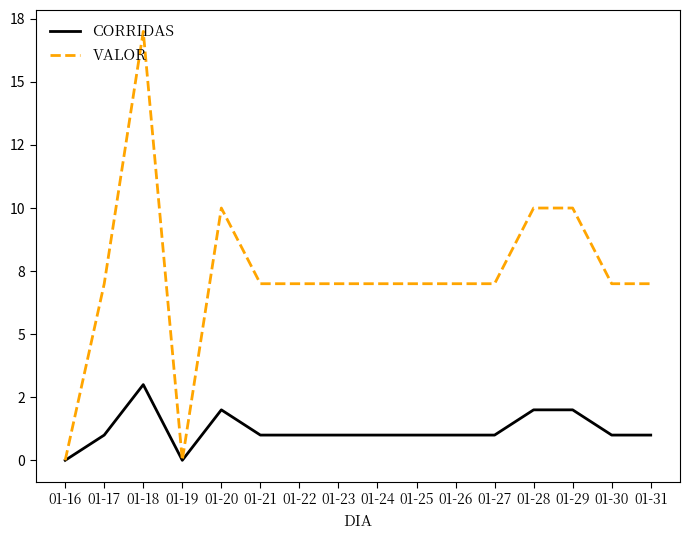

Is this an area chart (filled region under the line)?

No